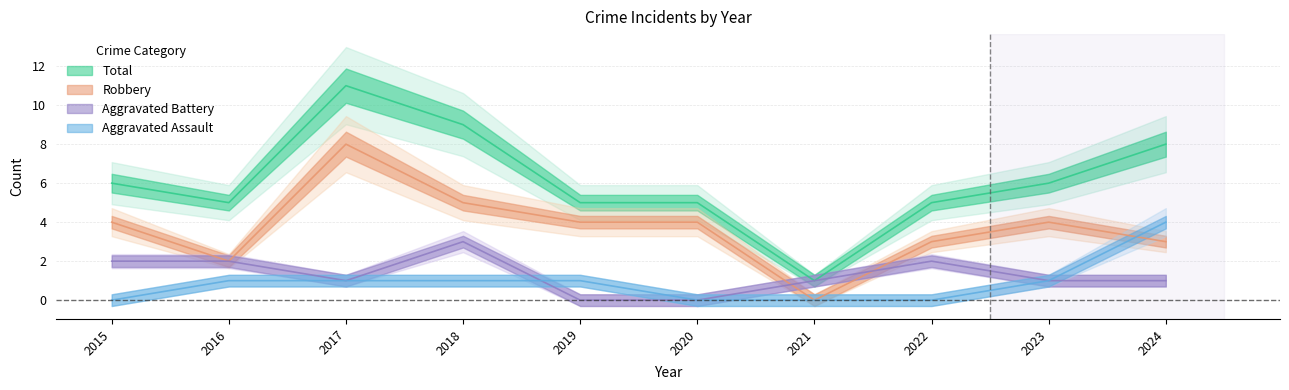

What is the sum of the Robbery values at 2024 and 2022?

6